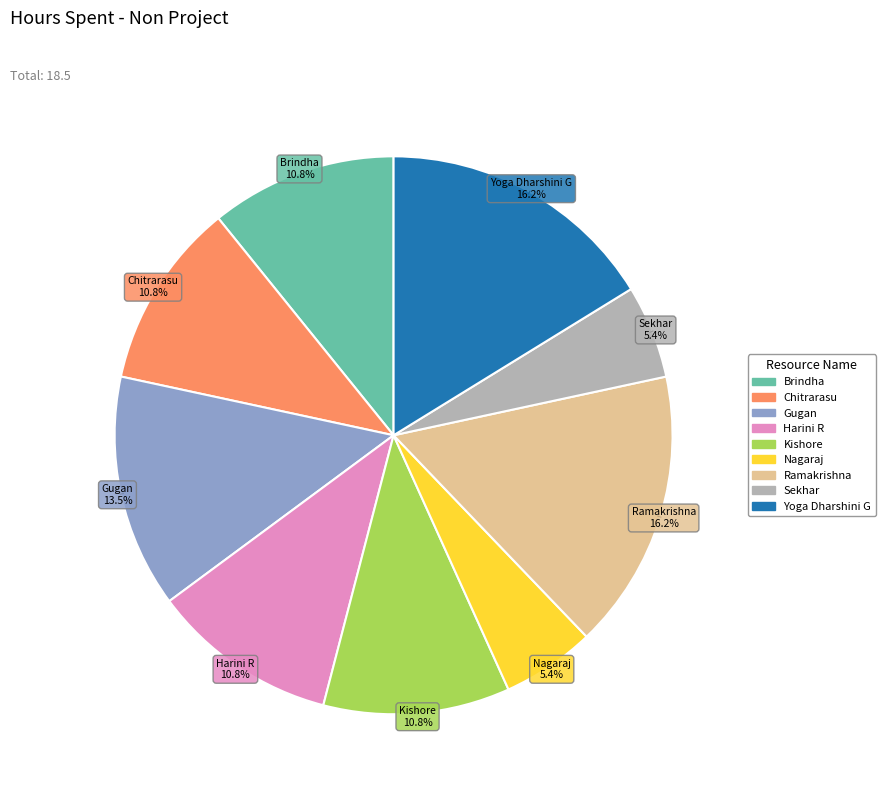

What portion of the pie excludes Nagaraj?

94.6%